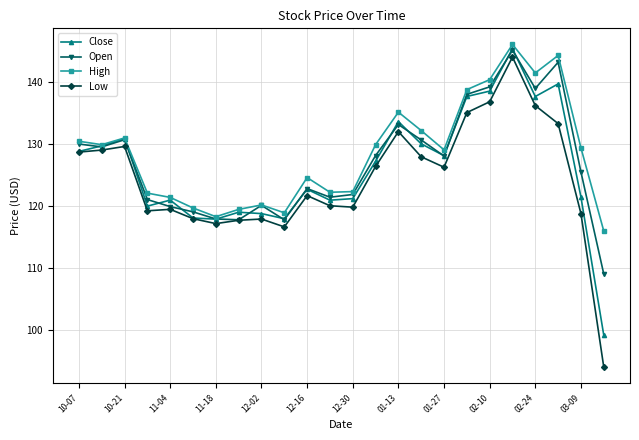

True or false: Close has more than 2 interior local peaks.

True